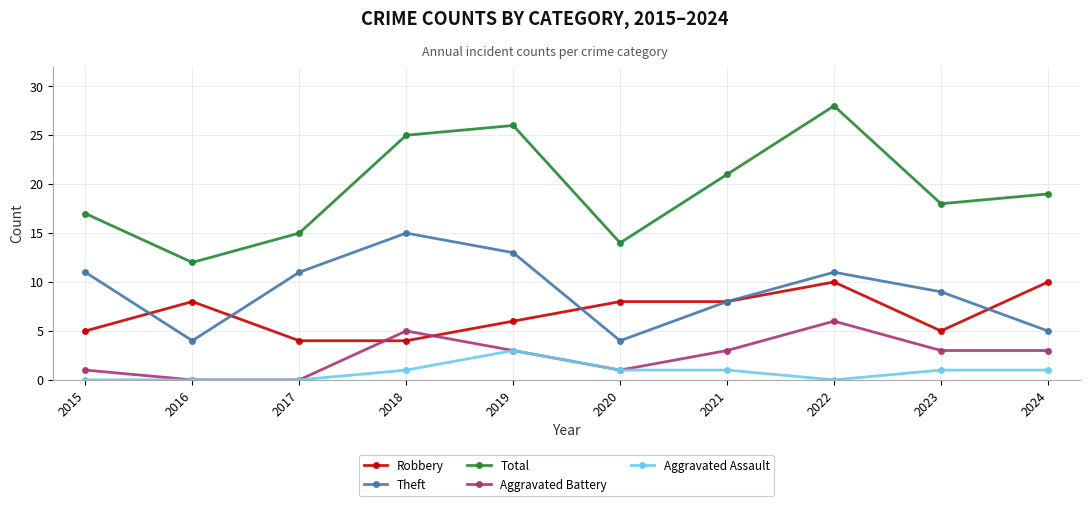

What is the approximate value of Robbery at 2017?

4